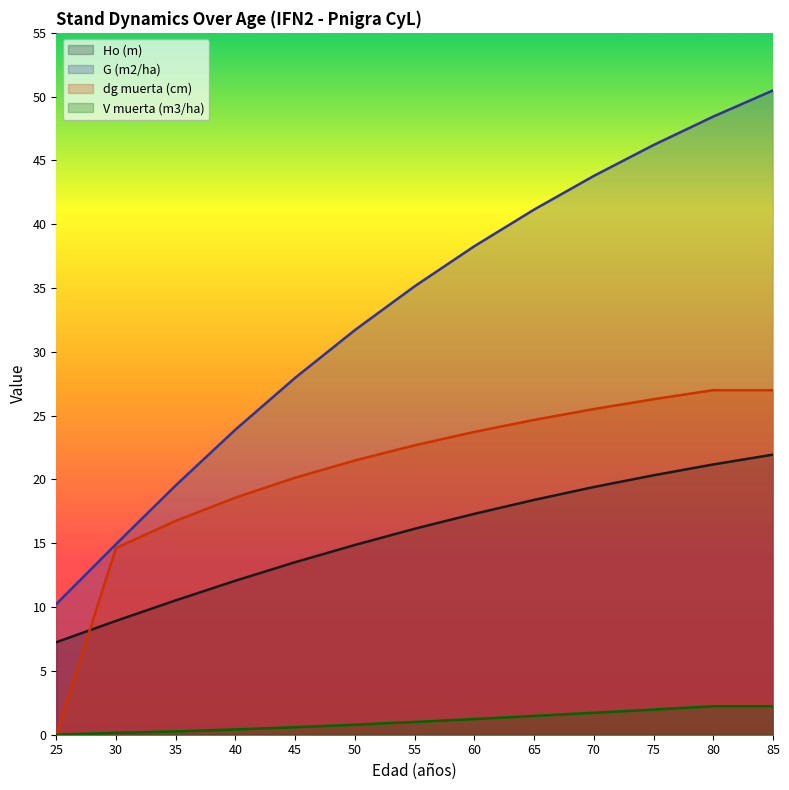

What is the difference between the maximum and minimum values in the G (m2/ha) series?

40.2